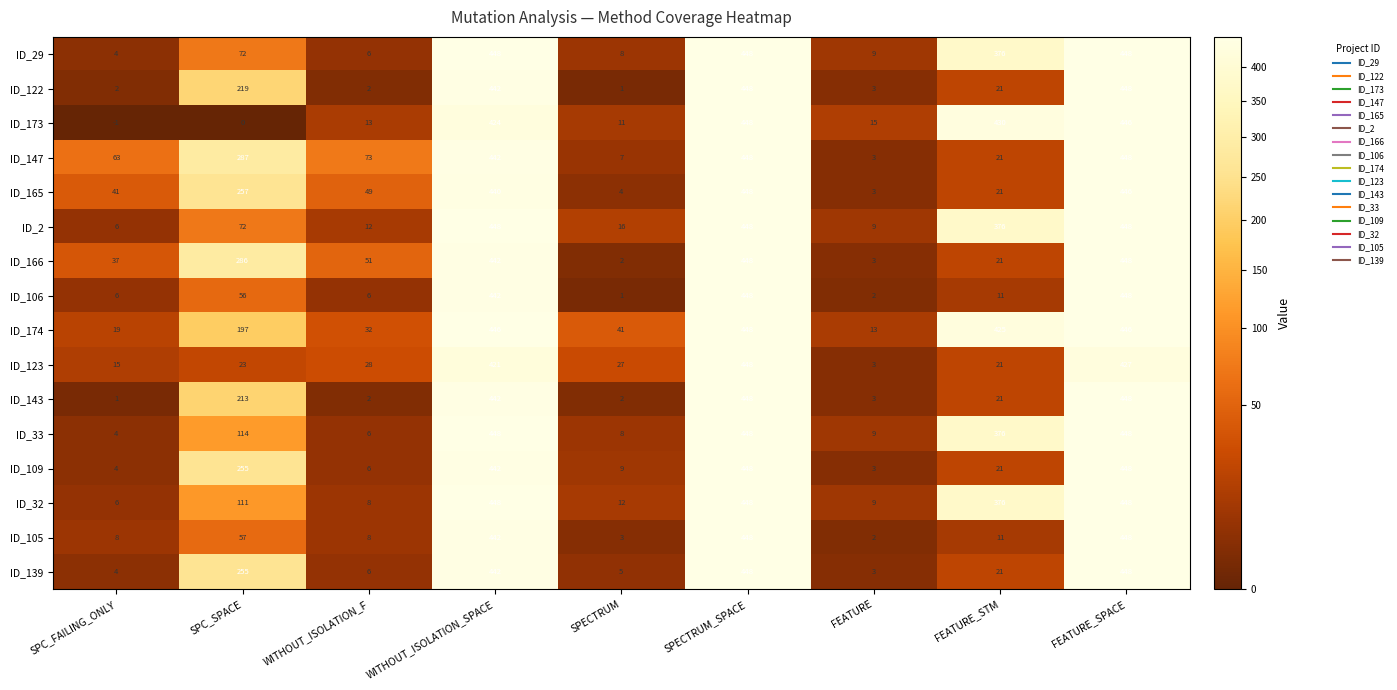

Which series changed the most between SPC_SPACE and WITHOUT_ISOLATION_SPACE?

ID_173